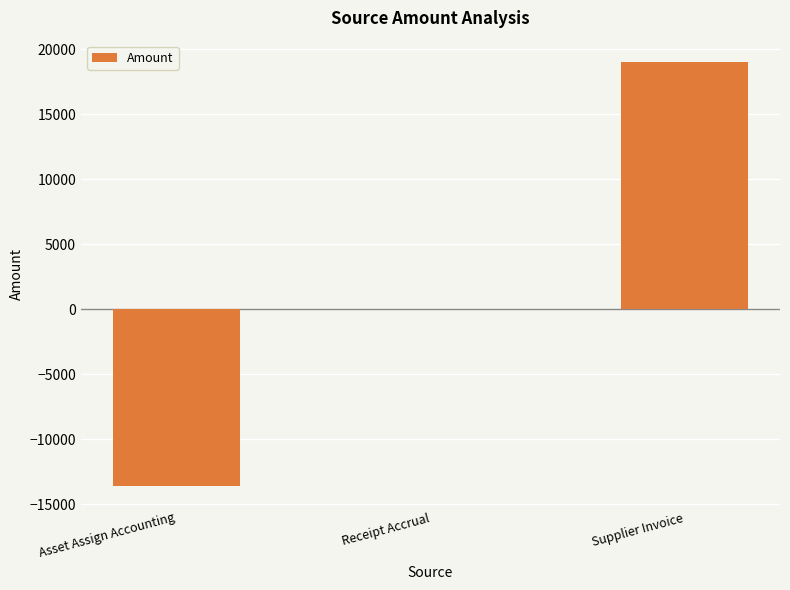

What is the sum of the values at Supplier Invoice and Receipt Accrual?

19031.4